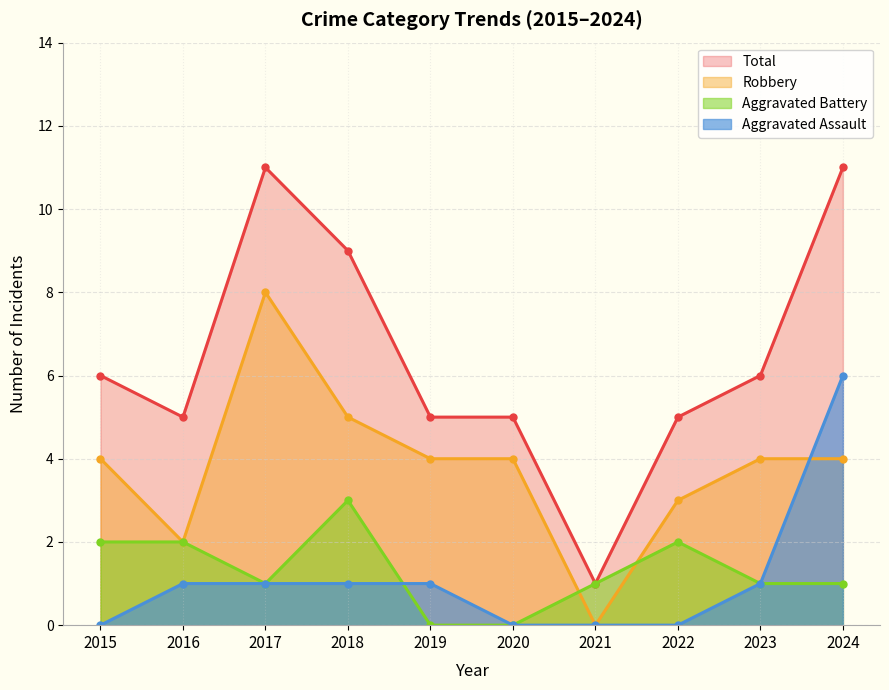

What is the difference between the second highest and second lowest values in the Robbery series?

3